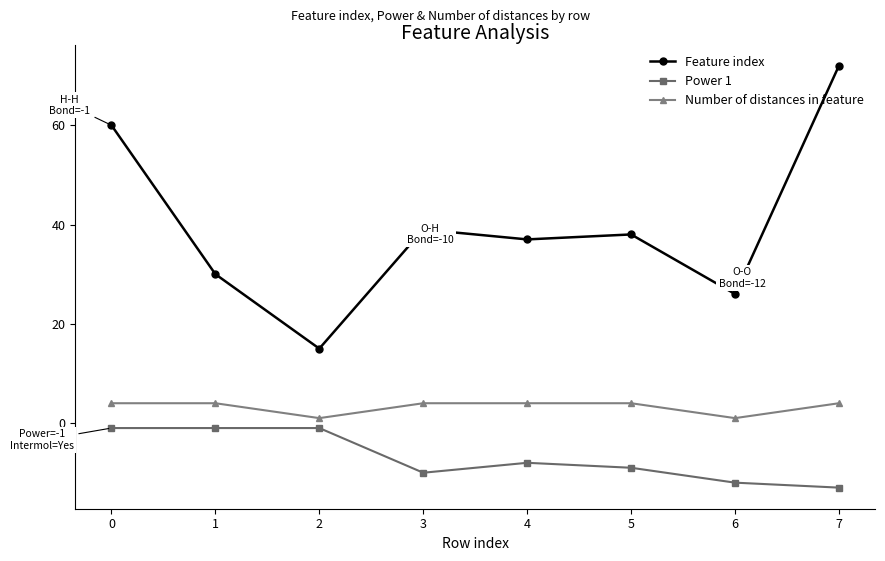

Reading left to right, what are all the values shown in this chart?

Feature index: 60	30	15	39	37	38	26	72
Power 1: -1	-1	-1	-10	-8	-9	-12	-13
Number of distances in feature: 4	4	1	4	4	4	1	4